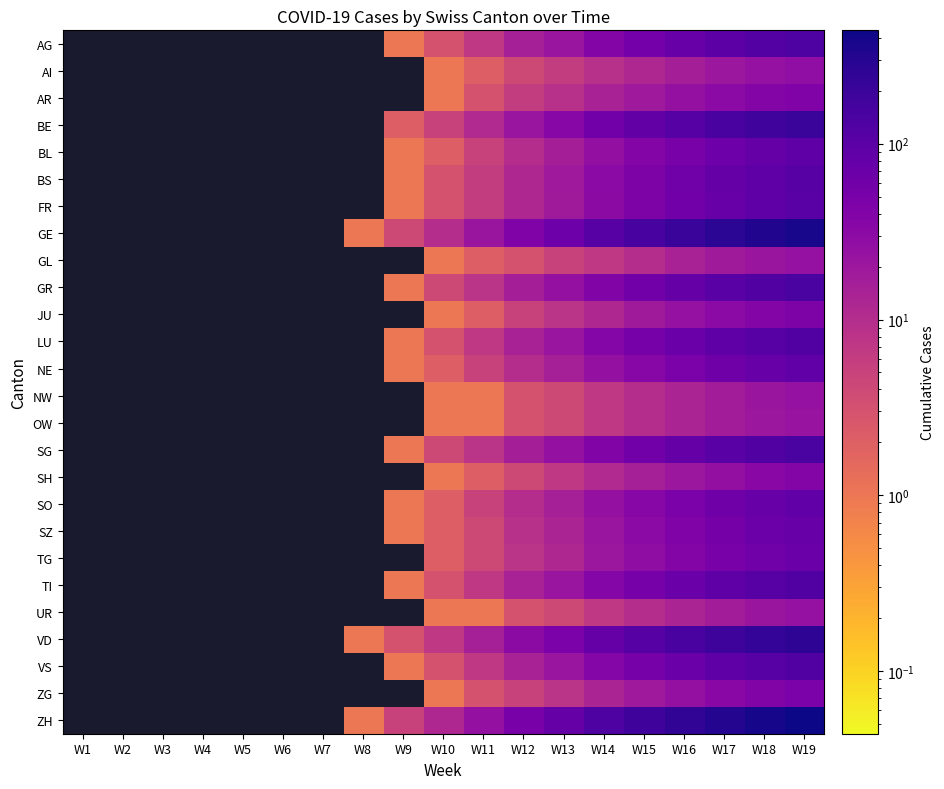

How many series are shown in this chart?

26